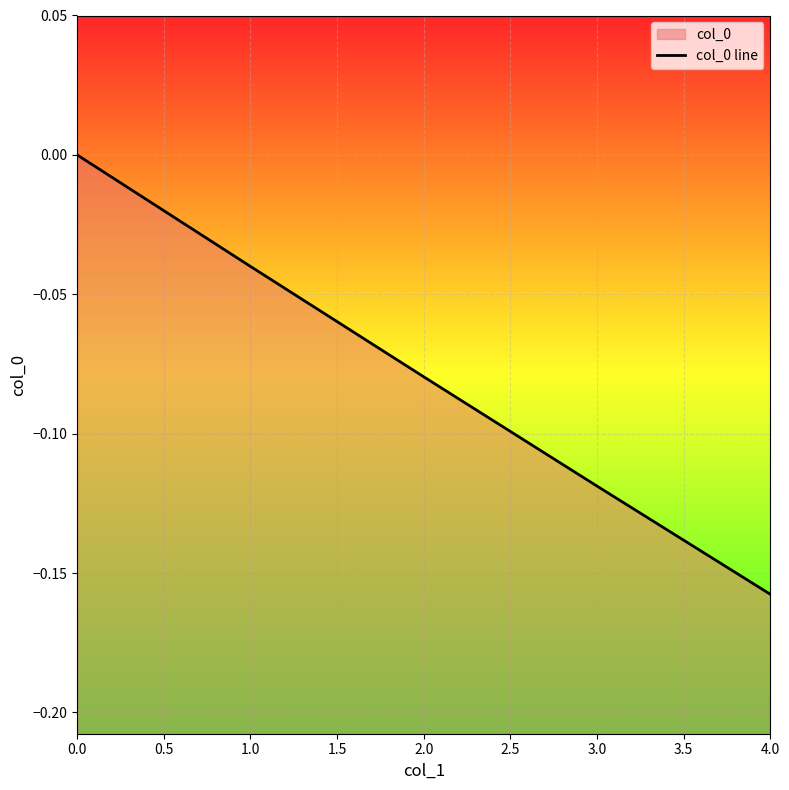

How many values are between 0 and 1?

1